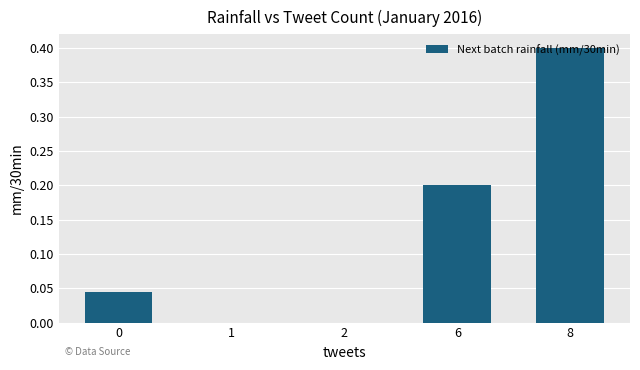

What is the approximate value at 8?

0.4